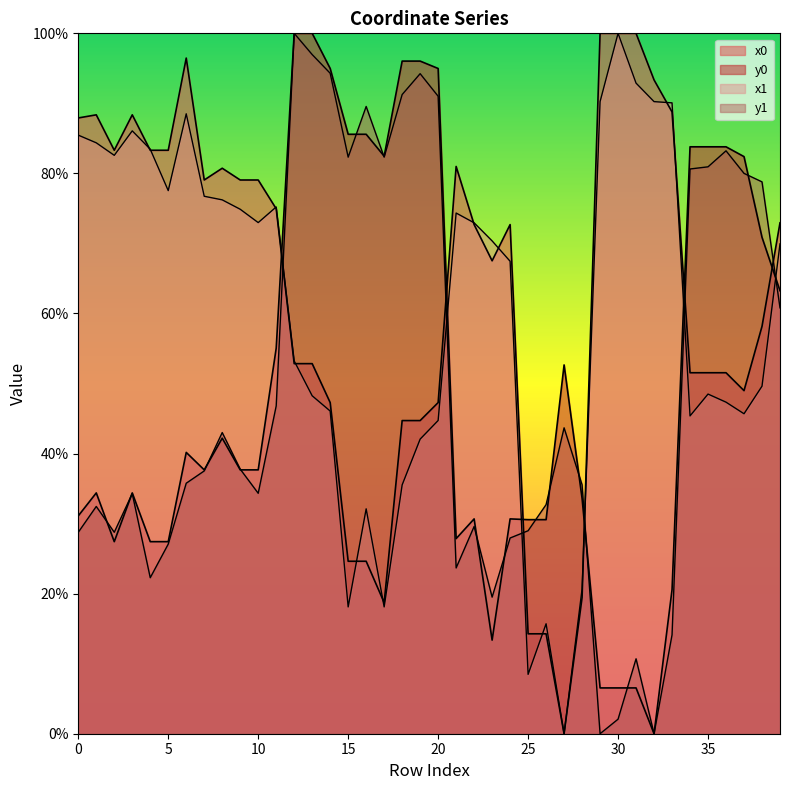

Which series has the widest spread of values?

x0